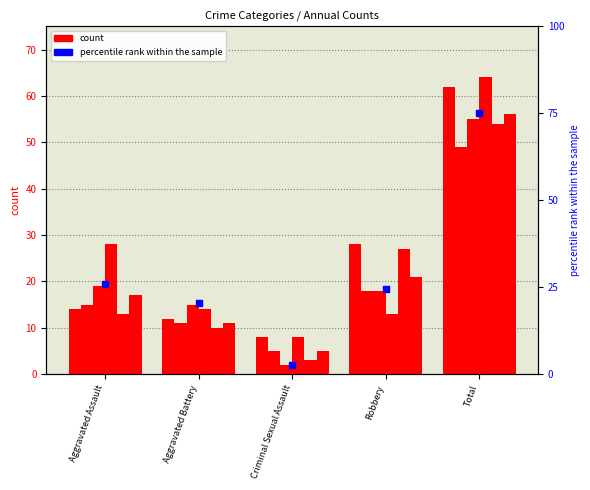

What is the ratio of the value at Criminal Sexual Assault to the value at Robbery?

0.1